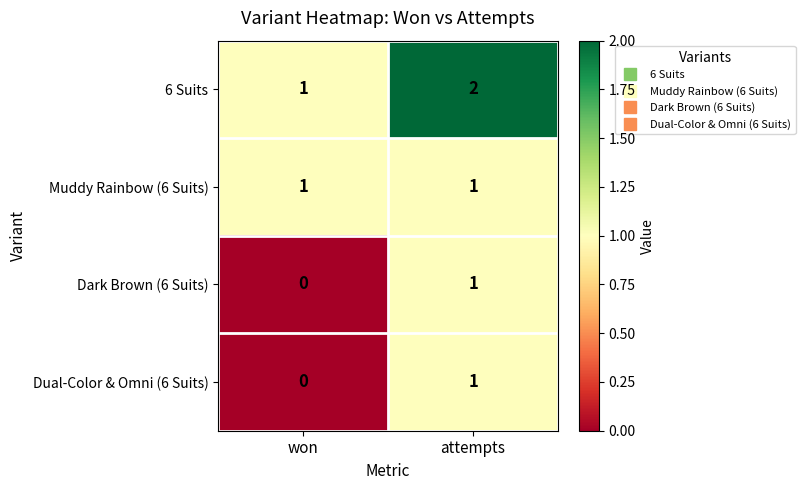

Which series has the largest total across all categories?

6 Suits